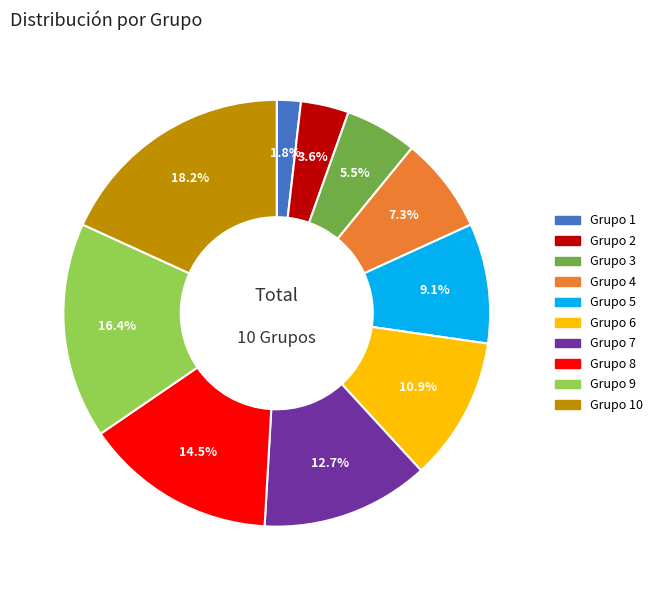

Count the number of slices in the pie.

10